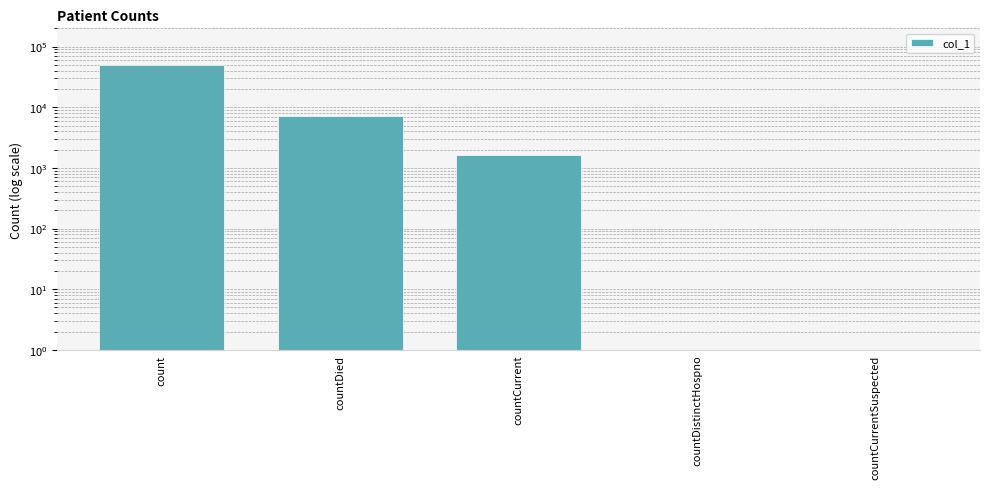

Is it true that the value at count is 49763?

True